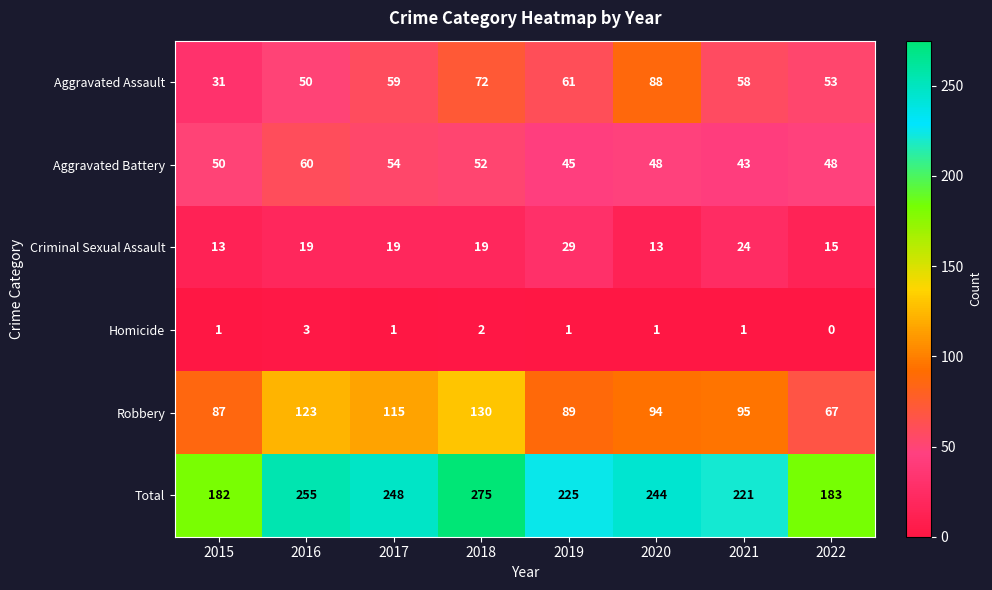

What is the difference between the second highest and second lowest values in the Criminal Sexual Assault series?

11